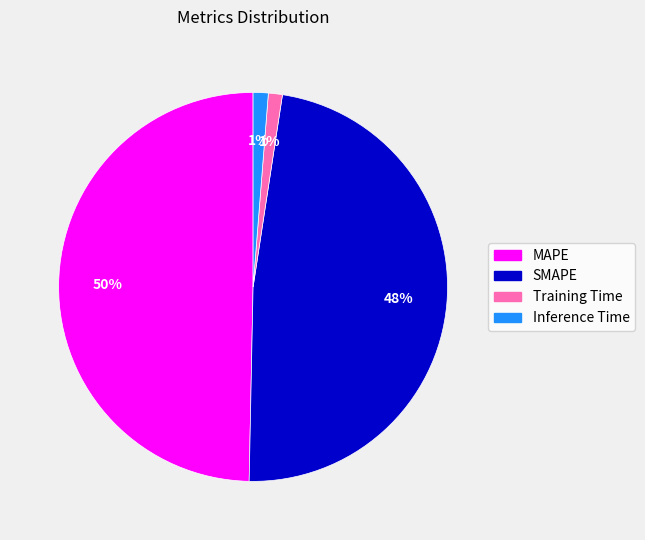

What is the largest slice in the pie chart?

MAPE